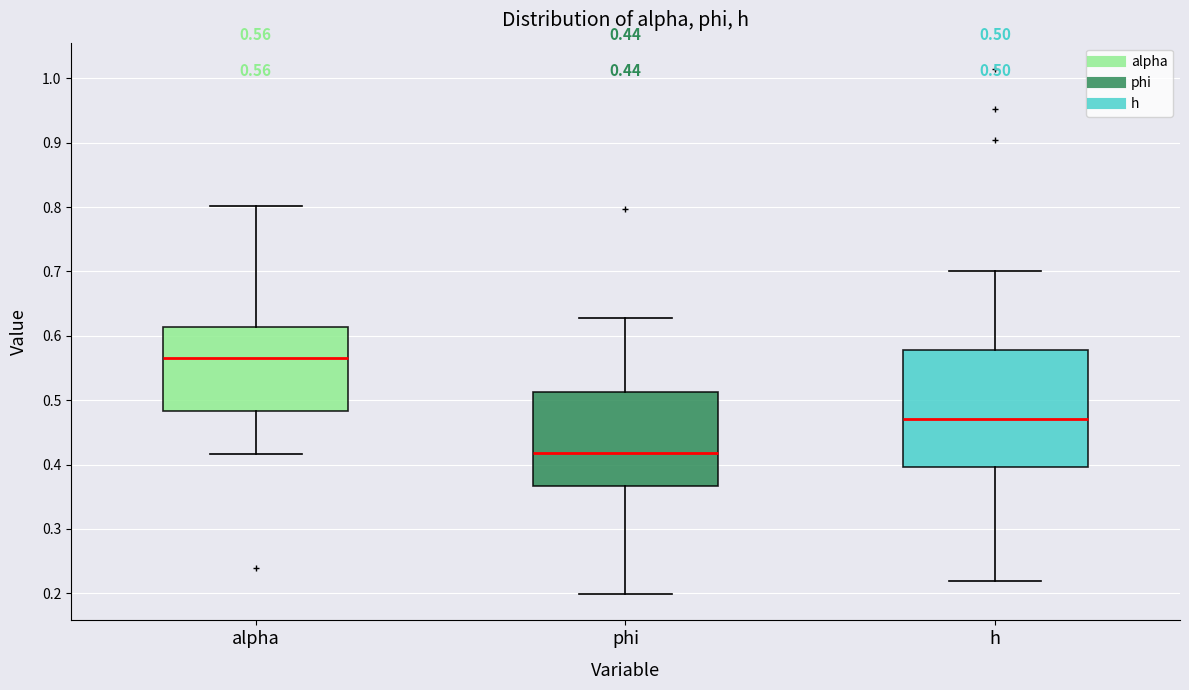

Which box is the tallest, from its lower edge to its upper edge?

h